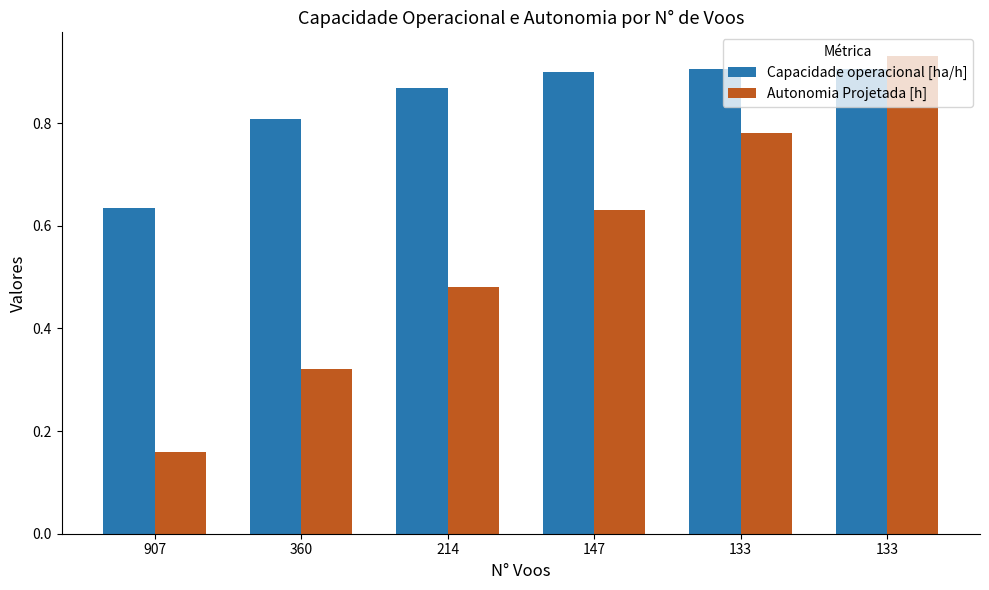

How many bars are there in total?

12